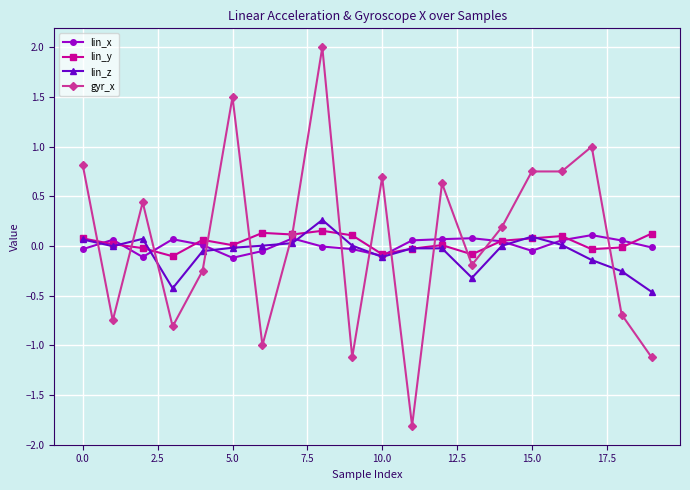

What is the greatest value displayed?

2.0